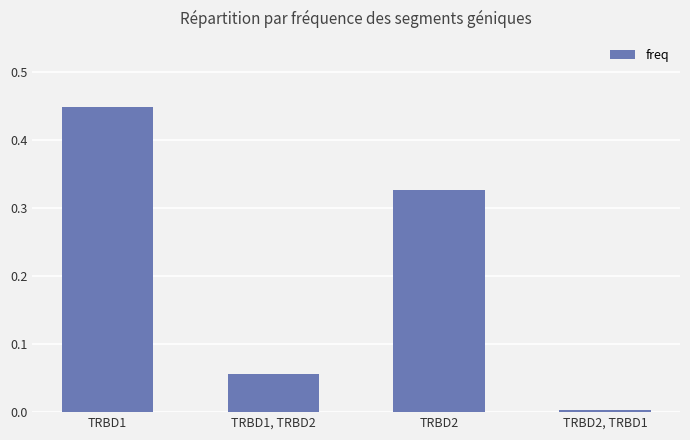

Does the chart contain any negative values?

No